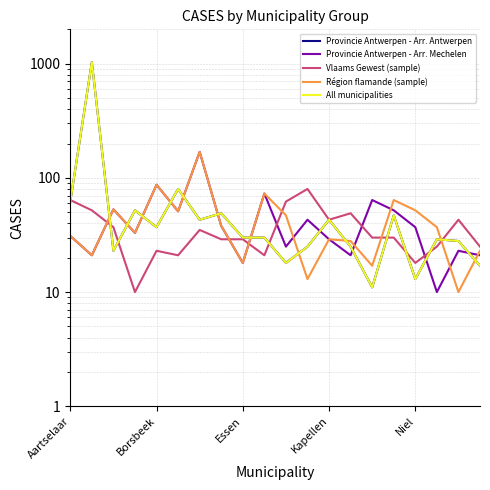

Is it true that Provincie Antwerpen - Arr. Antwerpen equals 23 at Niel?

False